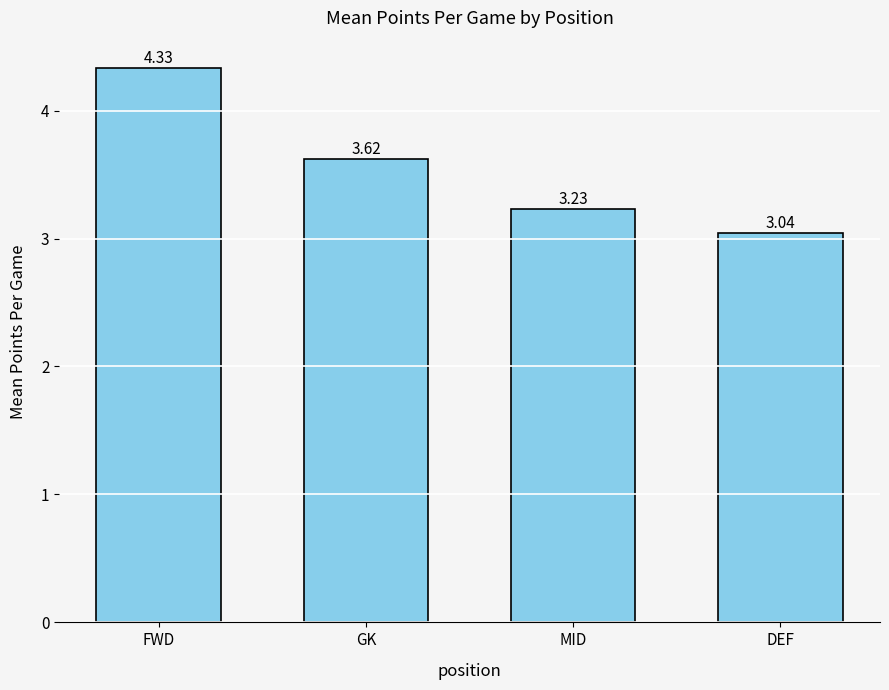

What position from the left is DEF?

4